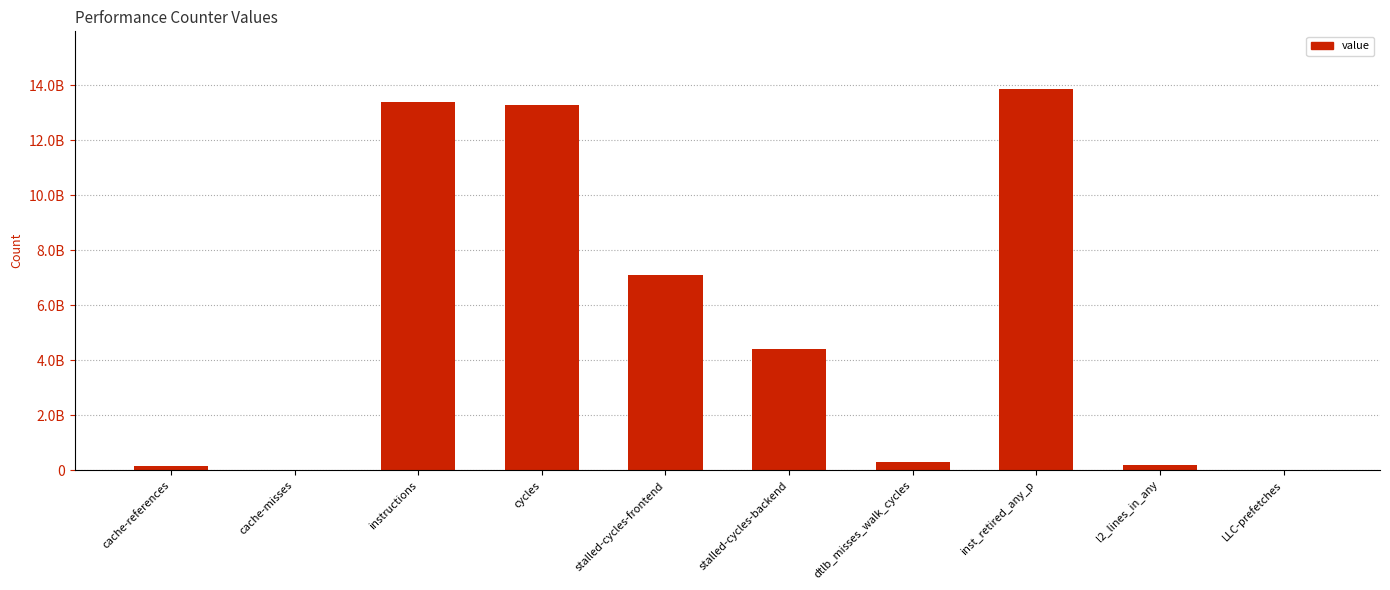

What position from the right is l2_lines_in_any?

2